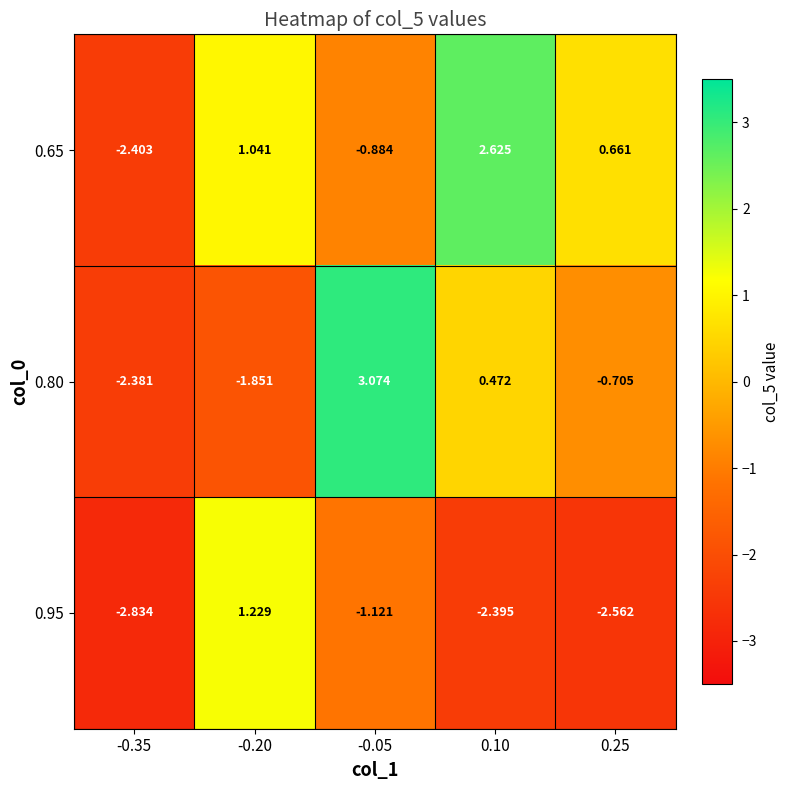

Count the number of categories in the chart.

5